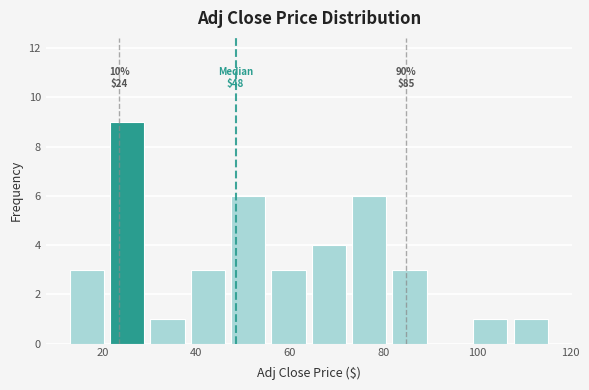

Which range on the x-axis has the tallest bar?

20 to 30